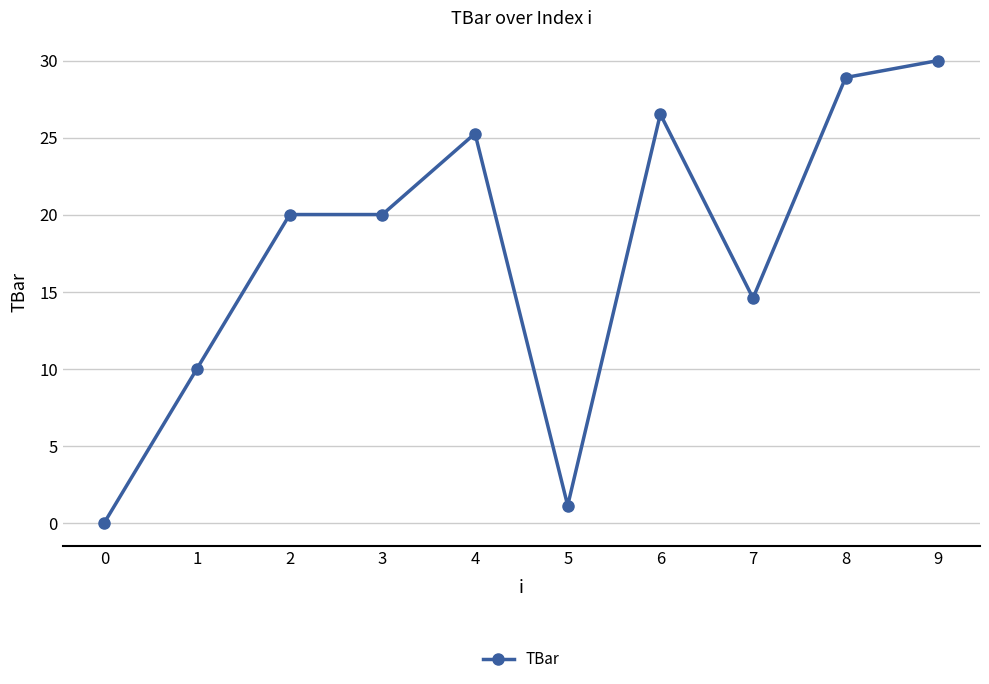

What is the average value?

17.6